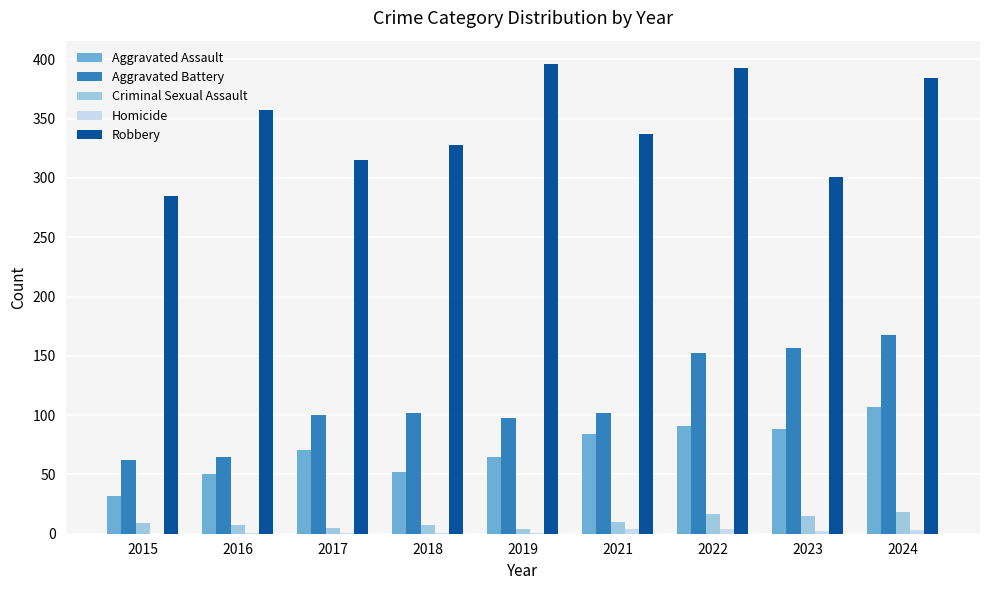

Which series changed the most between 2015 and 2017?

Aggravated Assault